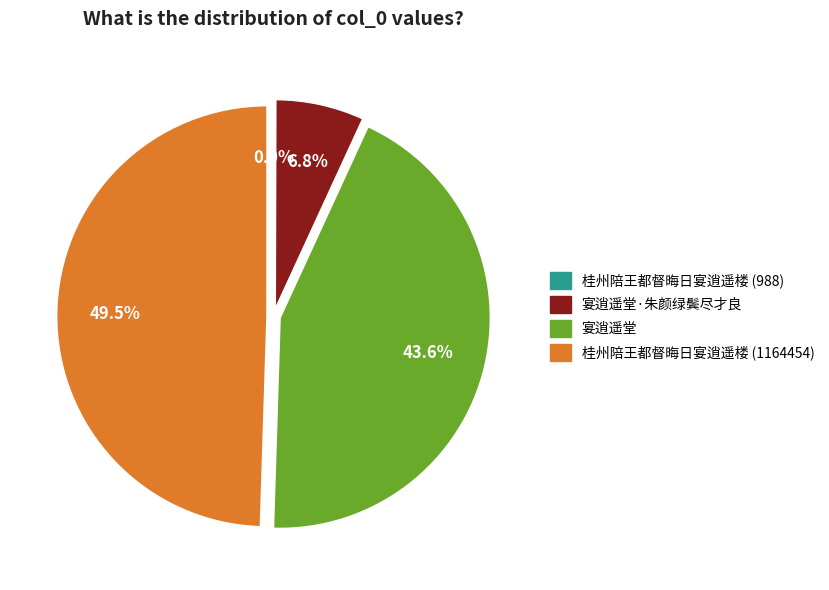

Is there a majority slice in this chart?

No